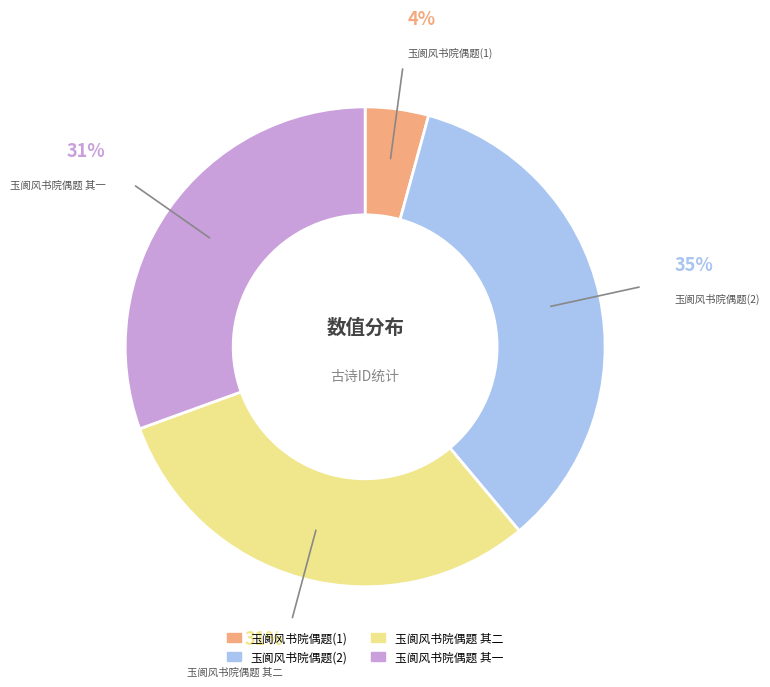

To the nearest percent, what percentage of the pie is 玉阆风书院偶题 其一?

31%